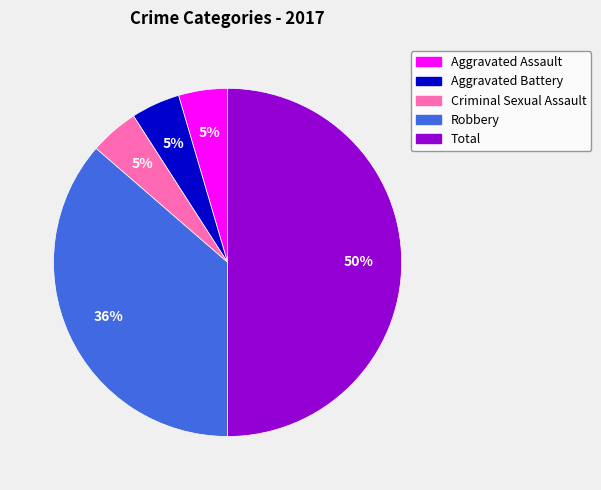

What is the largest slice in the pie chart?

Total